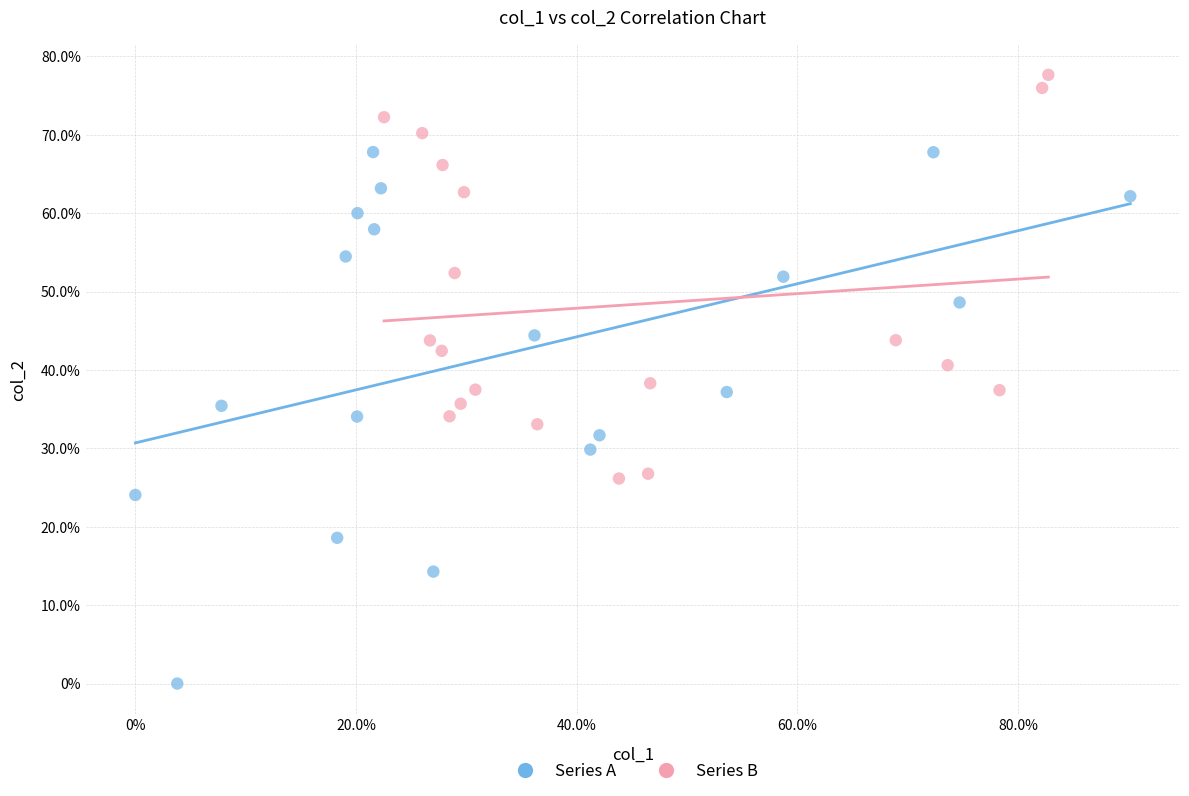

What are all the series names shown in the legend?

Series A, Series B